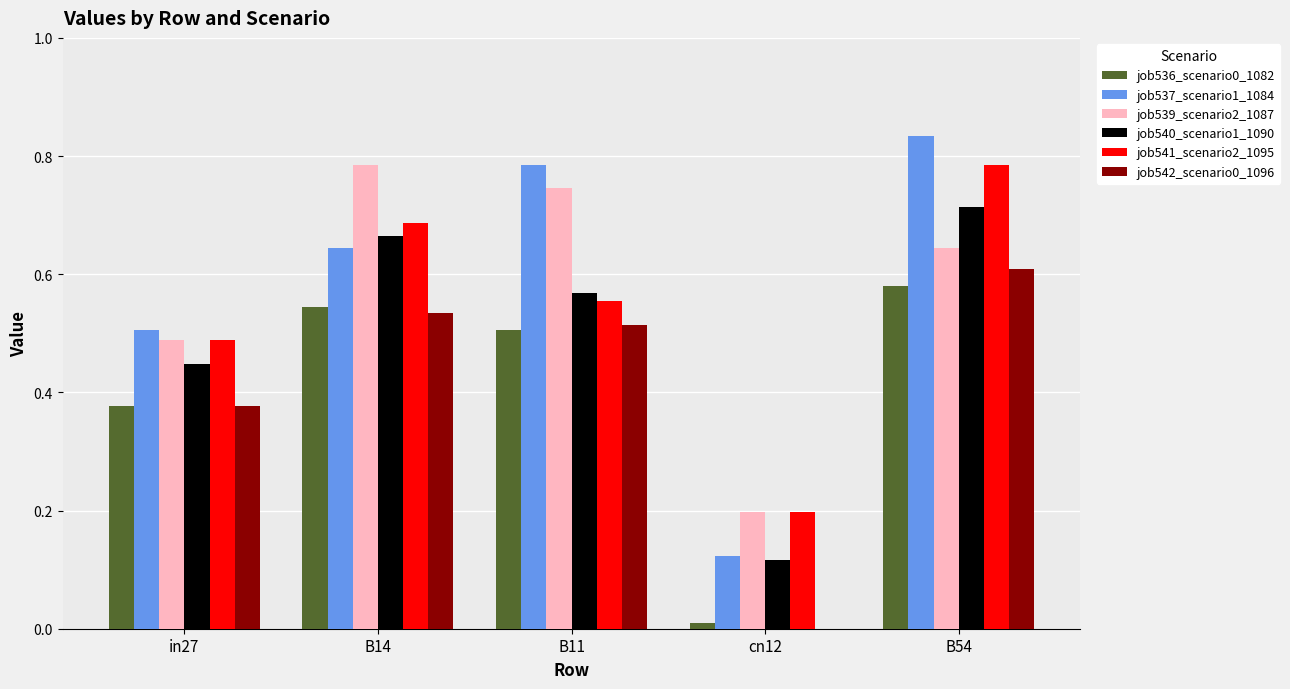

What is the sum of all job537_scenario1_1084 values?

2.9